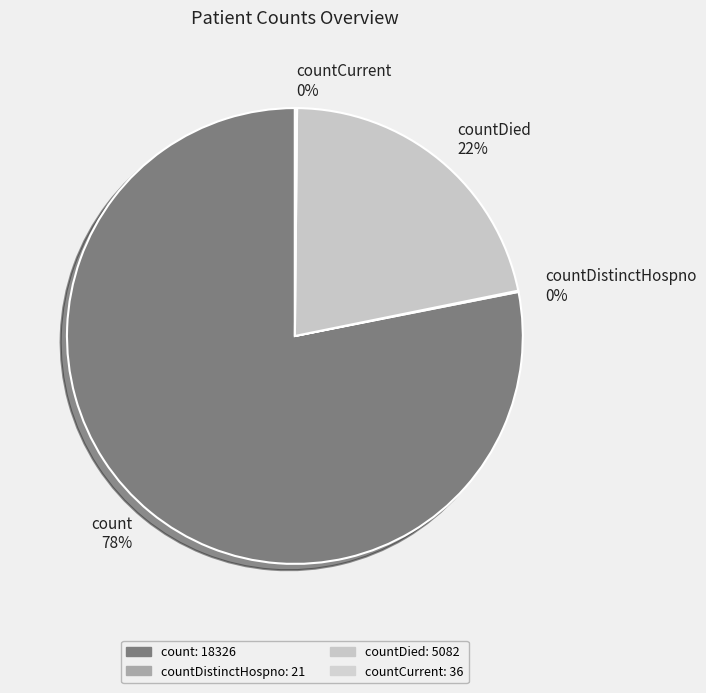

What is the ratio of the value at countDied 22% to the value at count 78%?

0.3